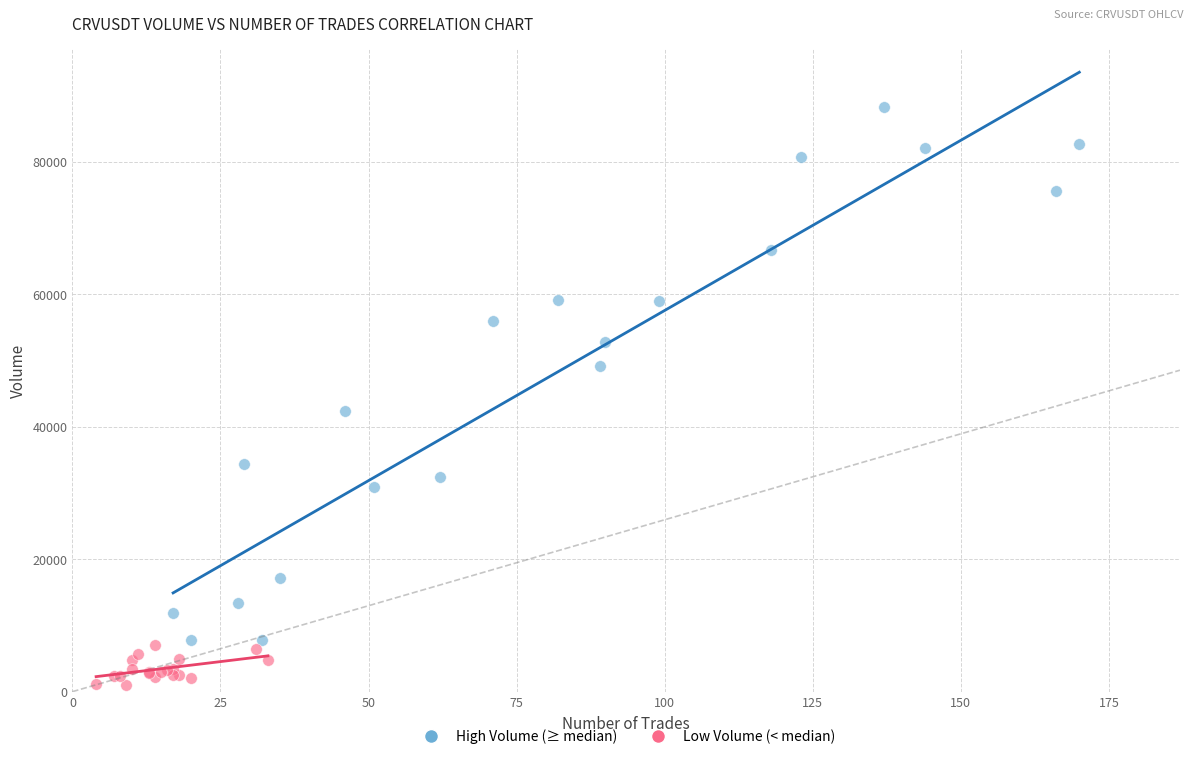

What are all the series names shown in the legend?

High Volume (≥ median), Low Volume (< median)